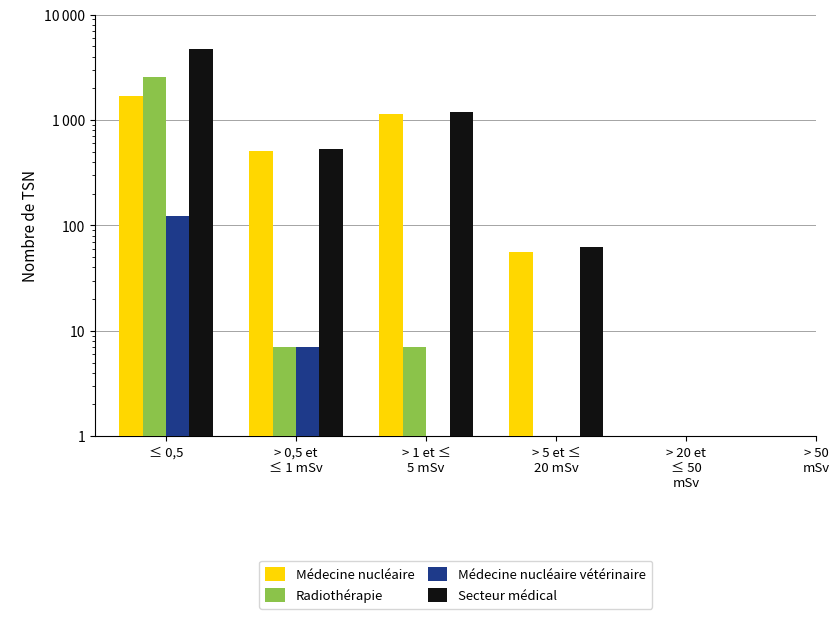

The value of Médecine nucléaire at ≤ 0,5 is 478.9. True or false?

False